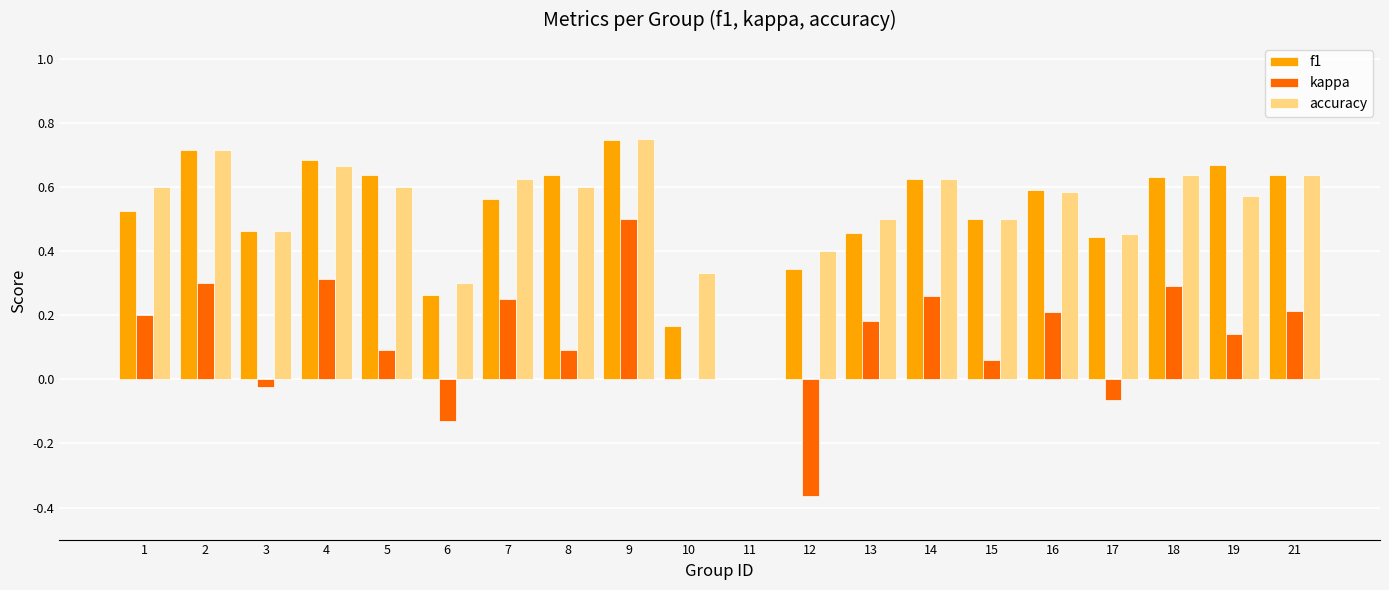

The value of f1 at 3 is 0.5. True or false?

True